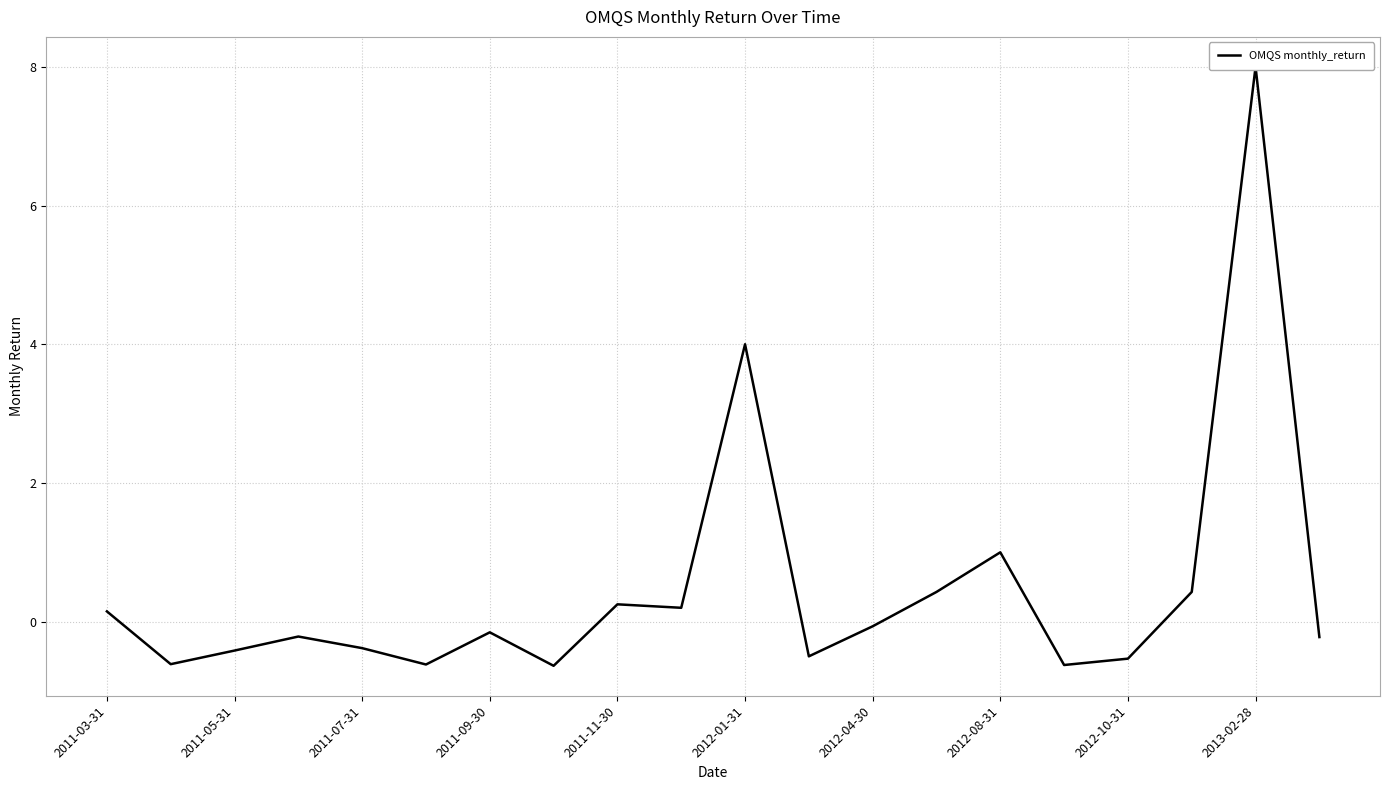

How many data points are less than 0?

12